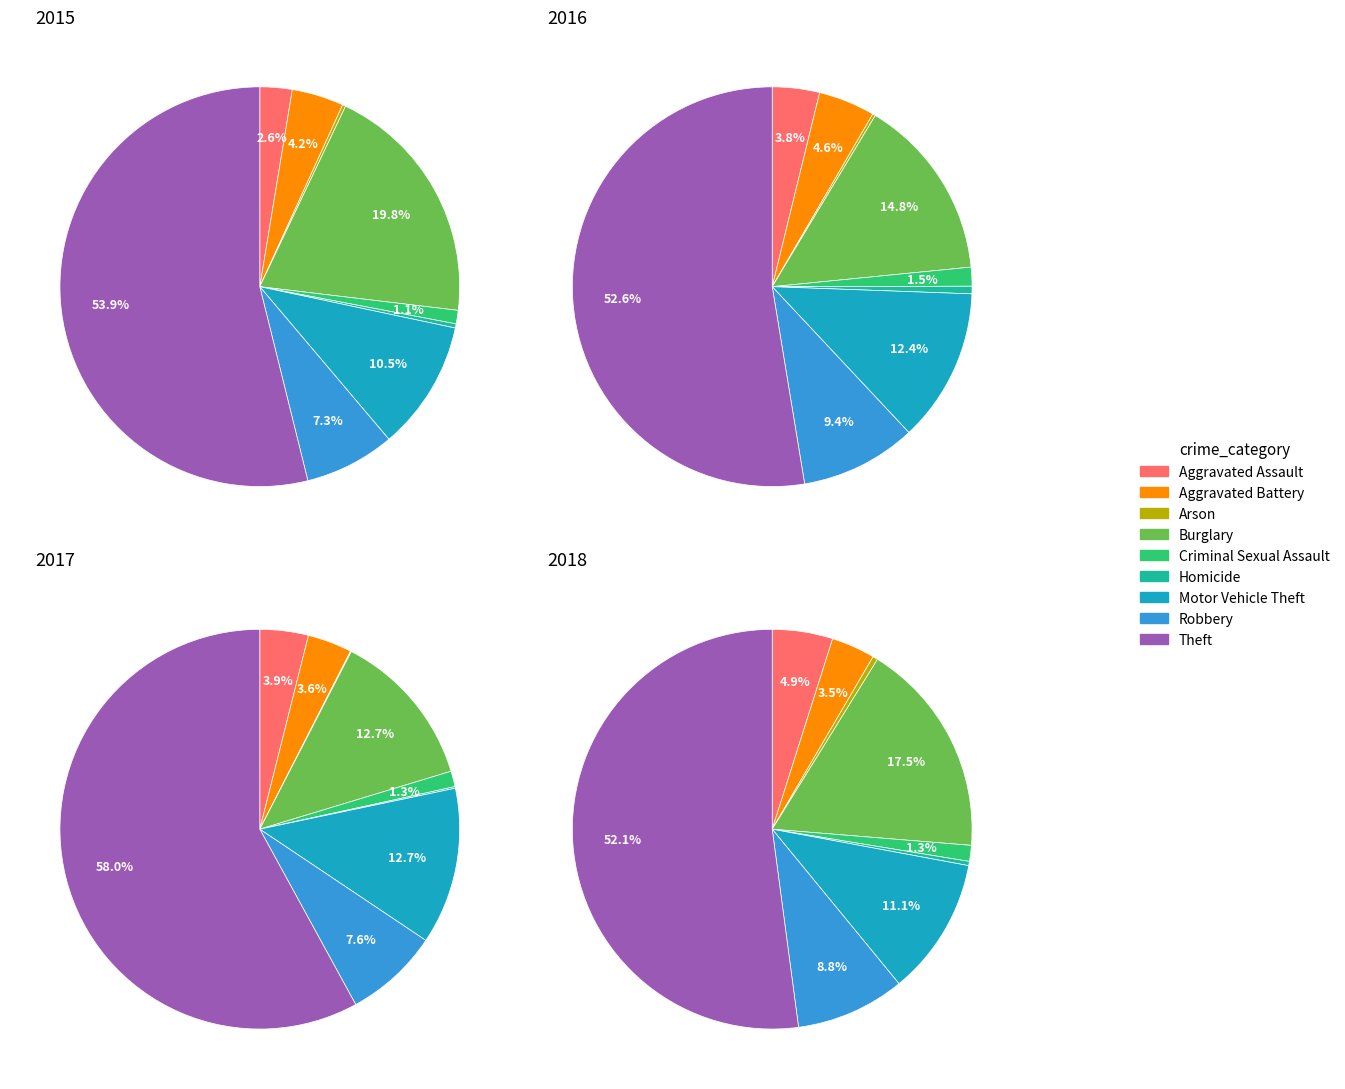

To the nearest percent, what is the difference between the Aggravated Battery and Burglary slice percentages?

10%